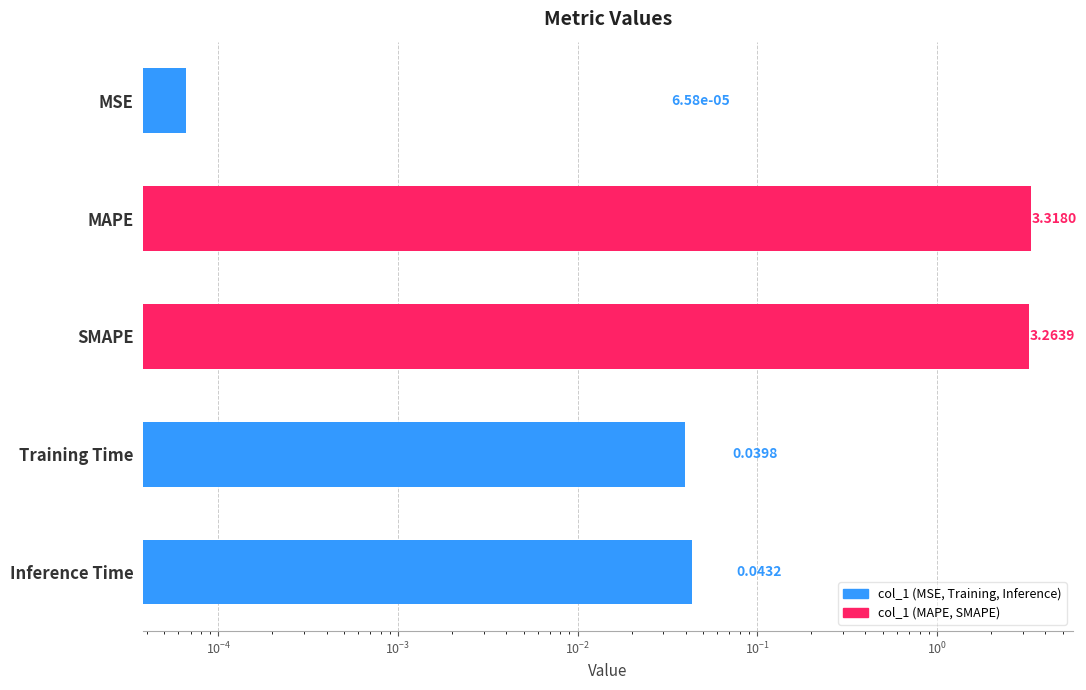

Reading left to right, transcribe all the data shown in this chart.

0.0	3.3	3.3	0.0	0.0